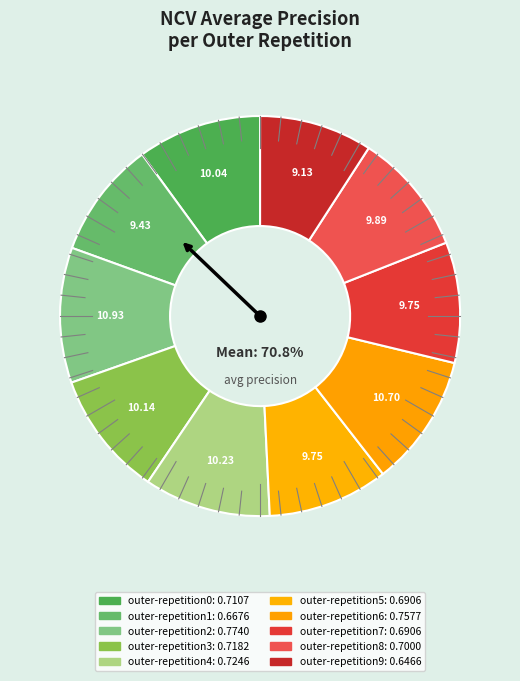

True or false: outer-repetition7 accounts for 1% of the total.

False